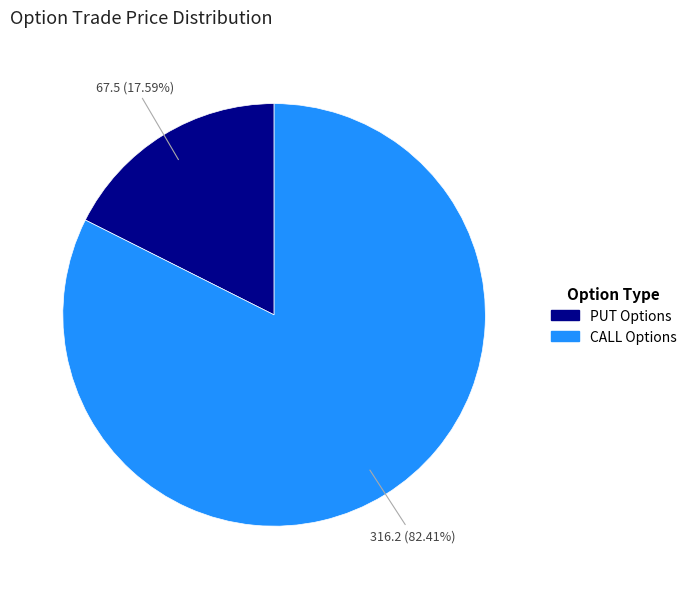

Which category has the smallest portion of the pie?

PUT Options